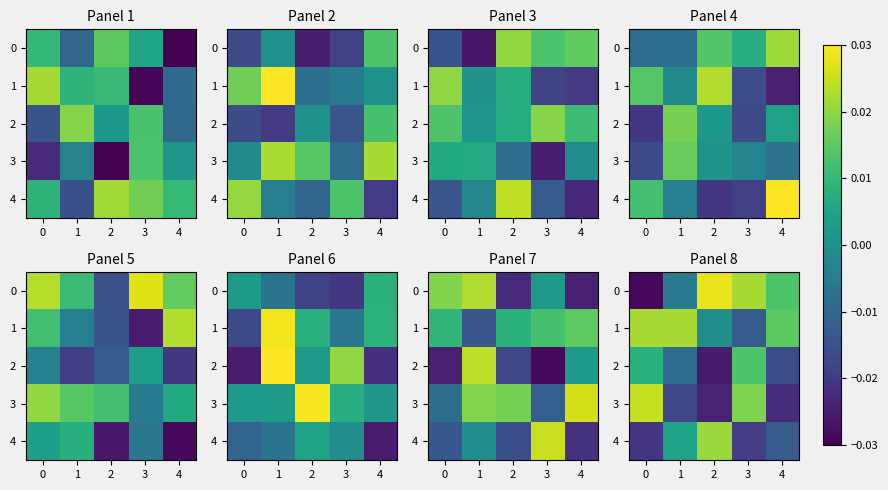

How many data points in 1 are above 0?

3